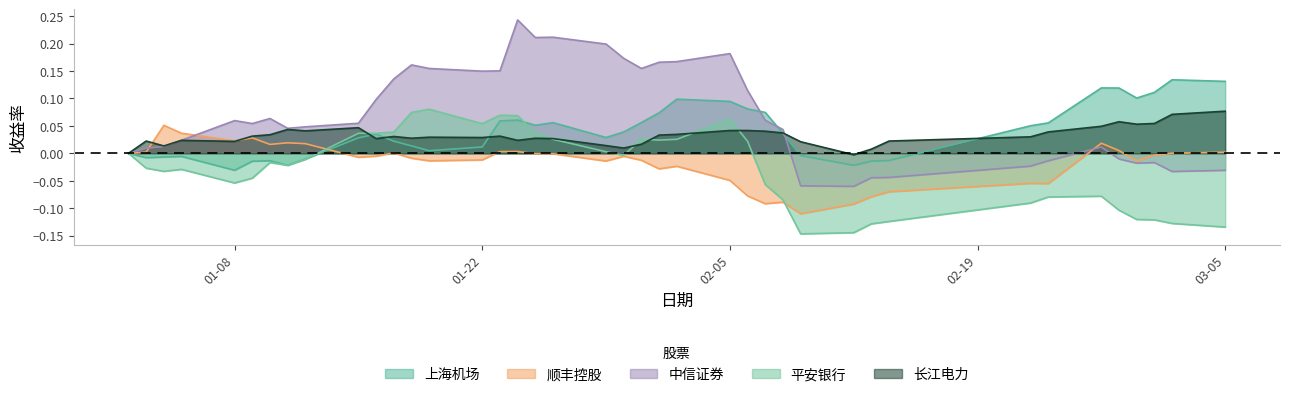

Which series has the widest spread of values?

中信证券